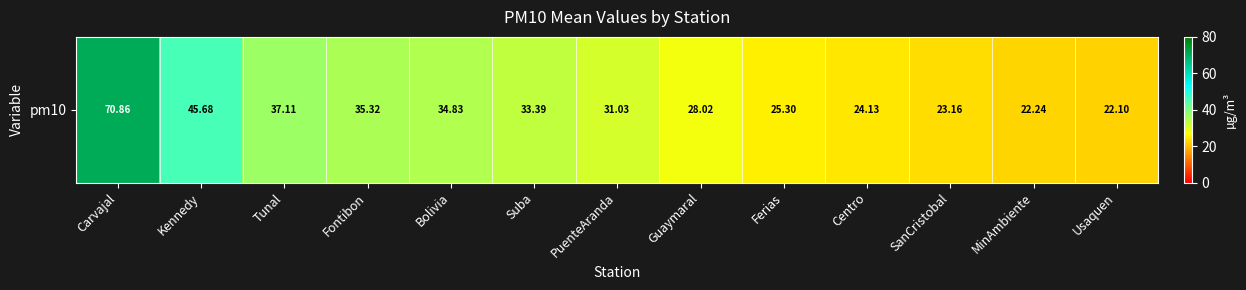

At which category does the chart reach its minimum across all series?

Usaquen